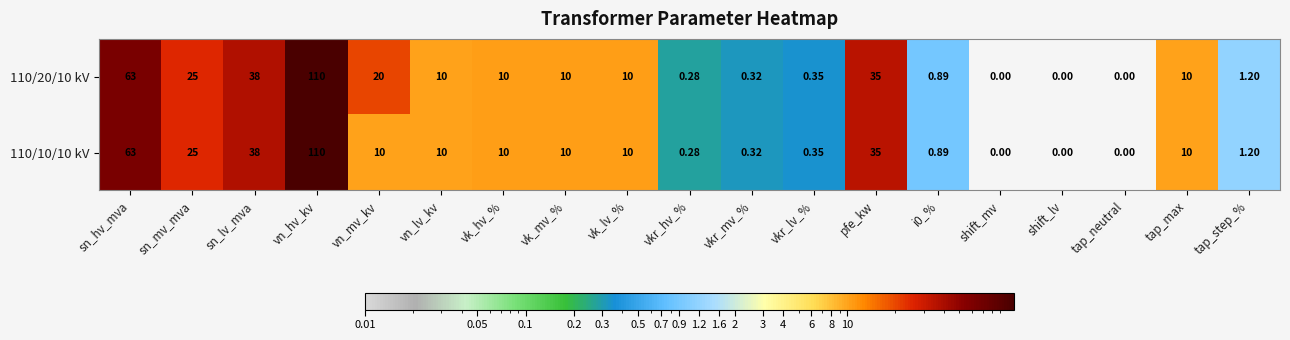

At which label is 110/20/10 kV closest to 55?

sn_hv_mva